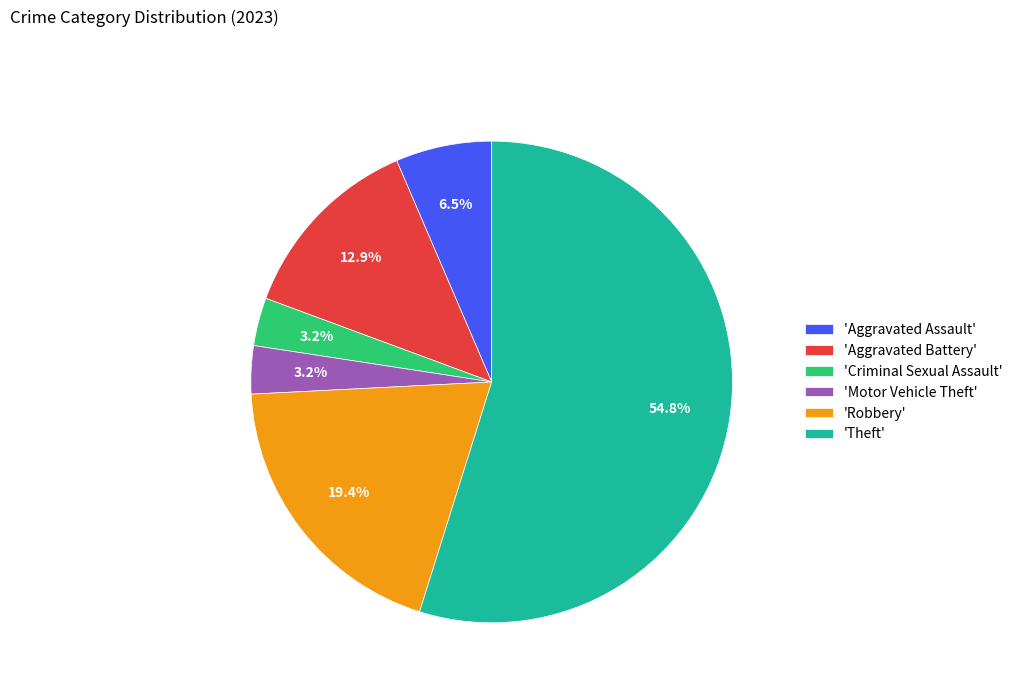

How much of the chart is everything except 'Motor Vehicle Theft'?

96.8%